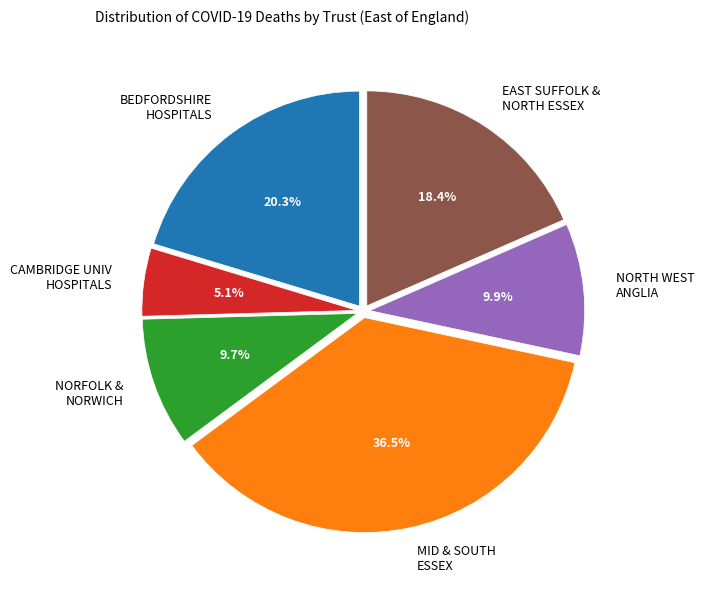

What percentage do NORFOLK & NORWICH and BEDFORDSHIRE HOSPITALS together represent?

30.0%